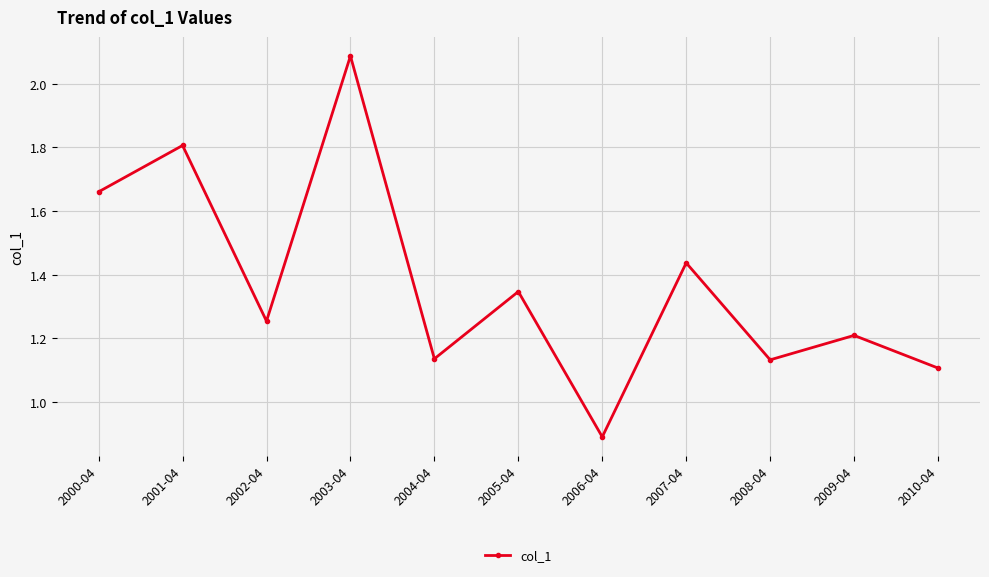

Where is the first local minimum?

2002-04